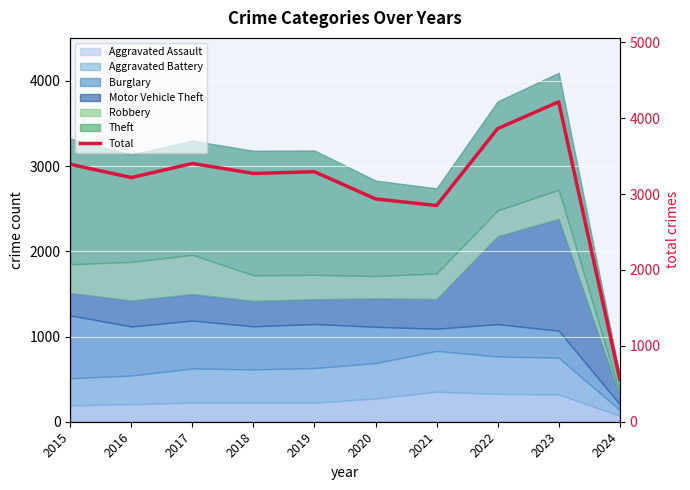

Reading left to right, what are all the values shown in this chart?

2015=3392	2016=3218	2017=3403	2018=3272	2019=3294	2020=2936	2021=2849	2022=3862	2023=4215	2024=563